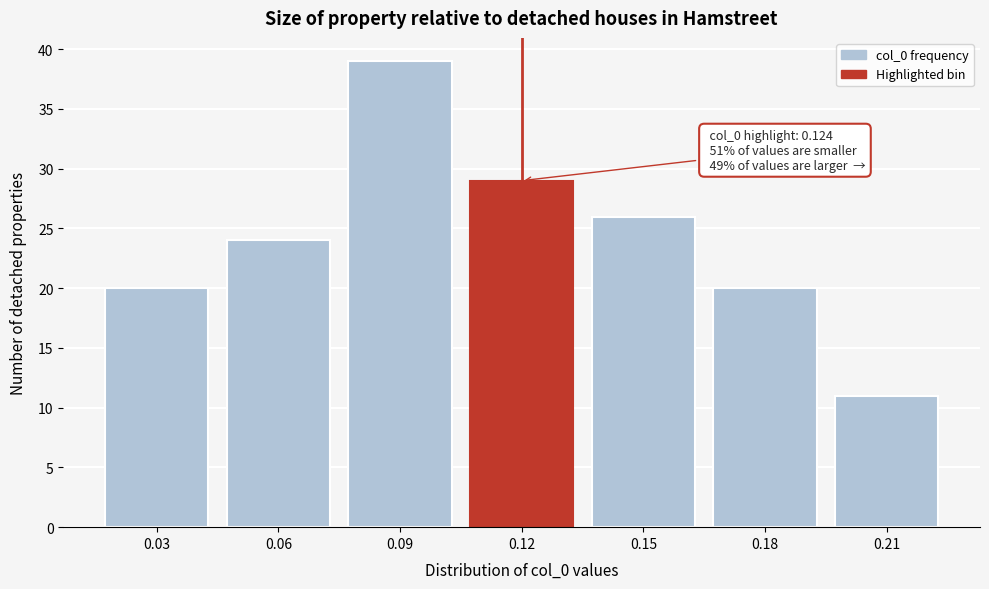

Reading left to right, extract all data points from this chart.

0.03=20	0.06=24	0.09=39	0.12=29	0.15=26	0.18=20	0.21=11